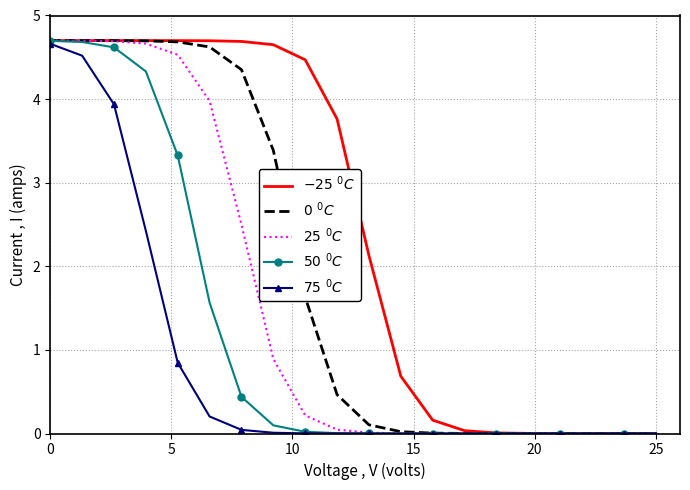

What is the greatest value displayed?

4.7